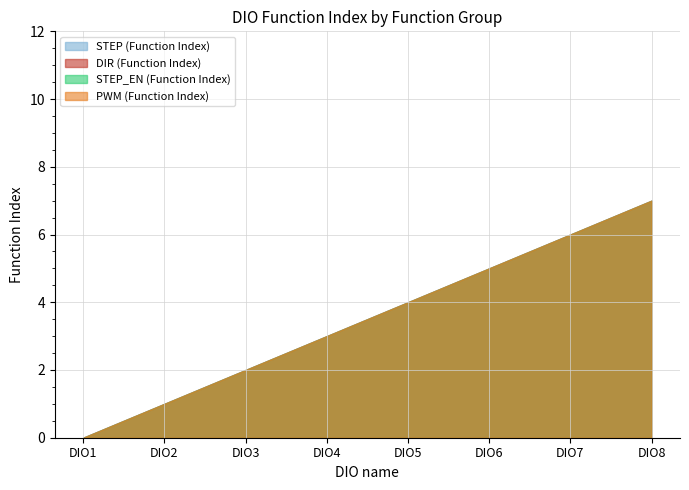

What is the total value across all series at DIO4?

12